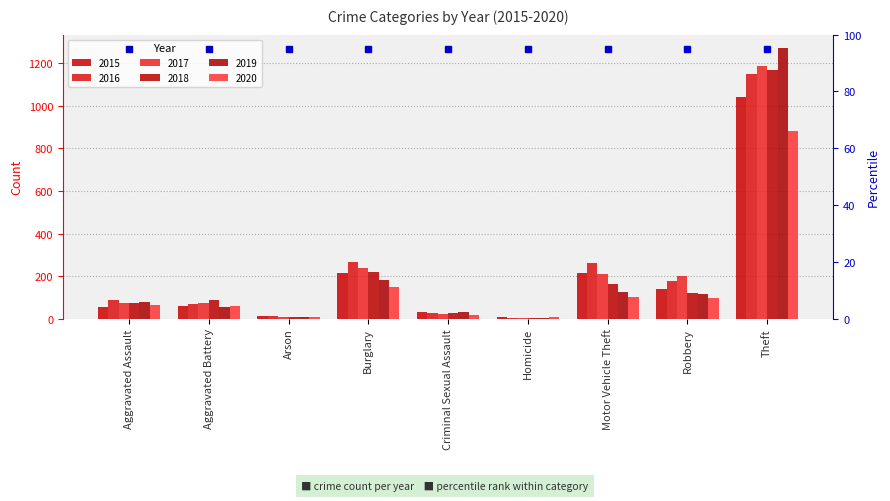

What is the label of the 7th bar from the left?

Motor Vehicle Theft